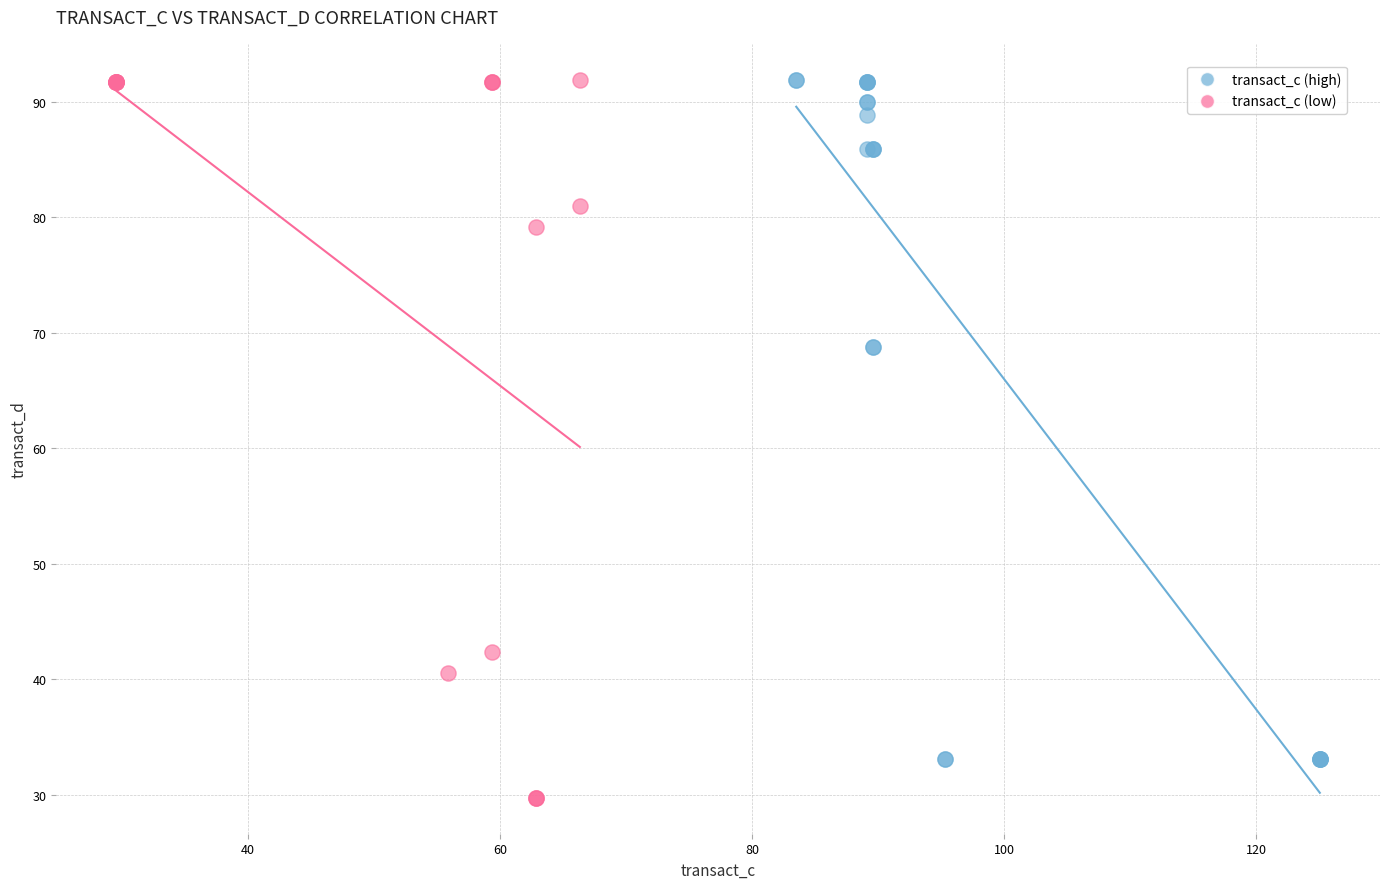

Which series has the widest spread of Y values?

transact_c (low)